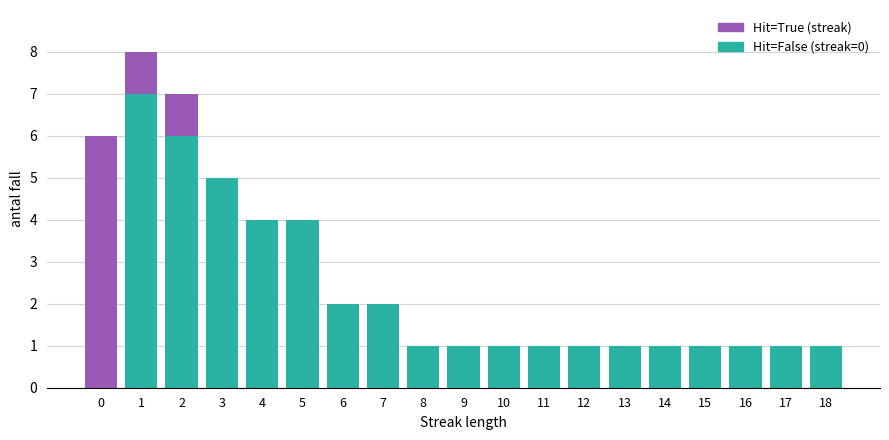

What is the maximum value for Hit=True (streak)?

7